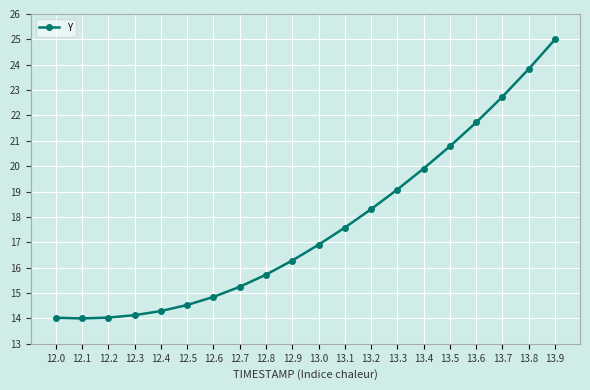

What is the sum of the values at 13.5 and 13.9?

45.8